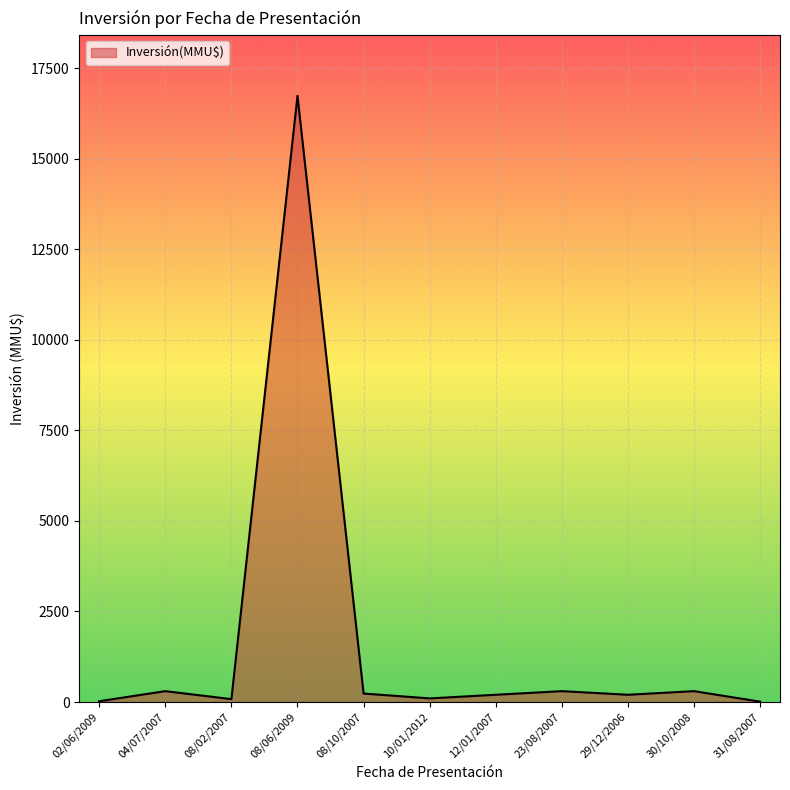

What is the greatest value displayed?

16736